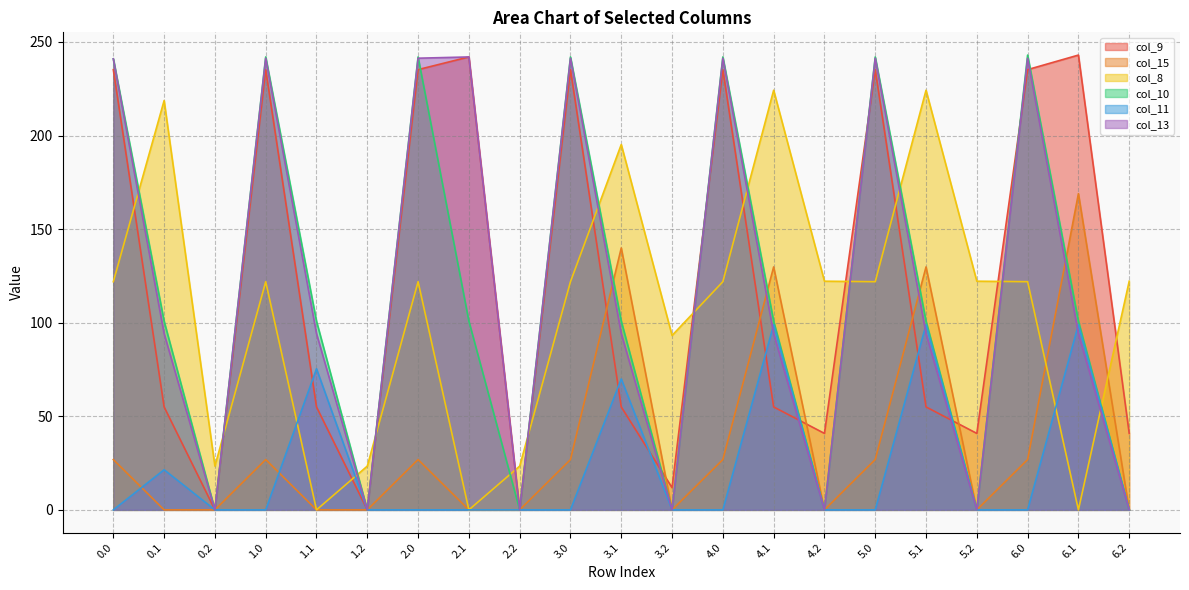

What are all the series names shown in the legend?

col_9, col_15, col_8, col_10, col_11, col_13